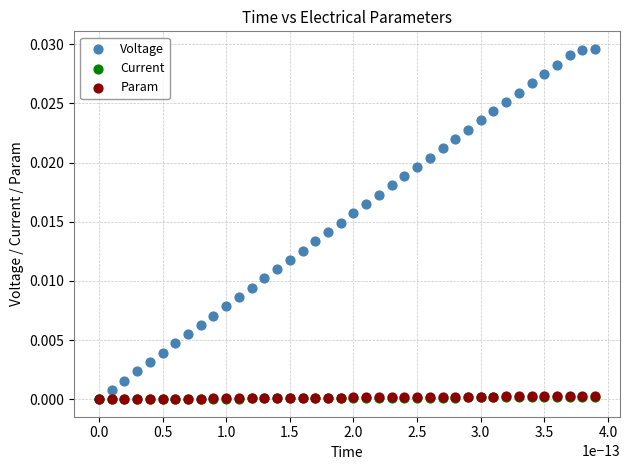

What are all the series names shown in the legend?

Voltage, Current, Param